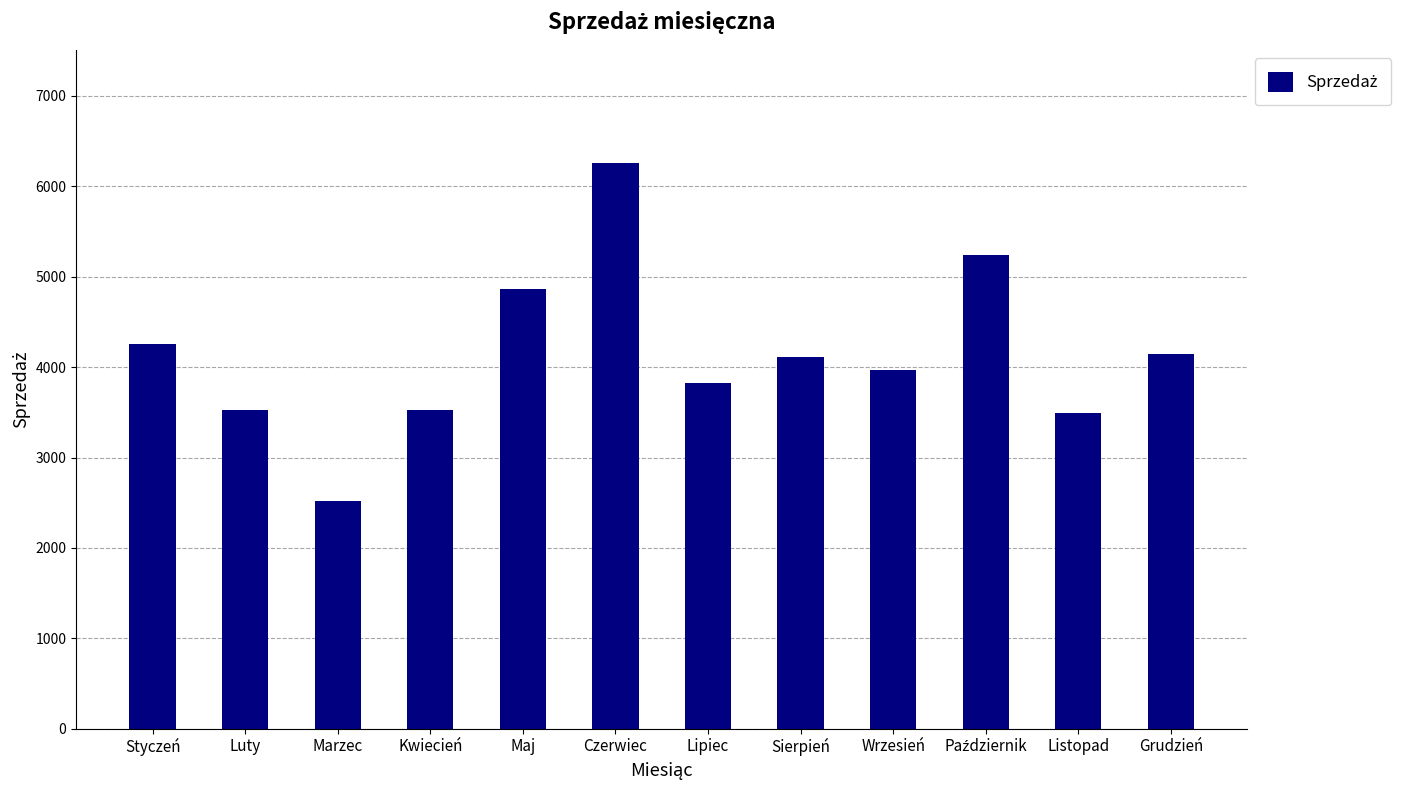

What is the value of the 12th bar from the left?

4143.0